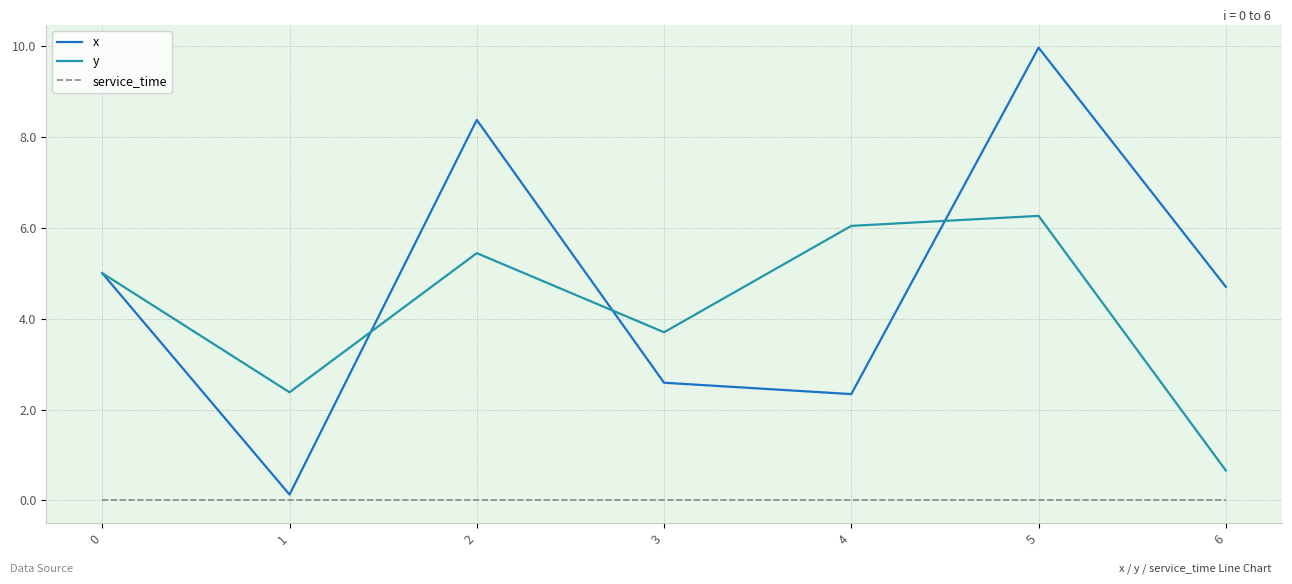

True or false: y and service_time intersect in this chart.

False